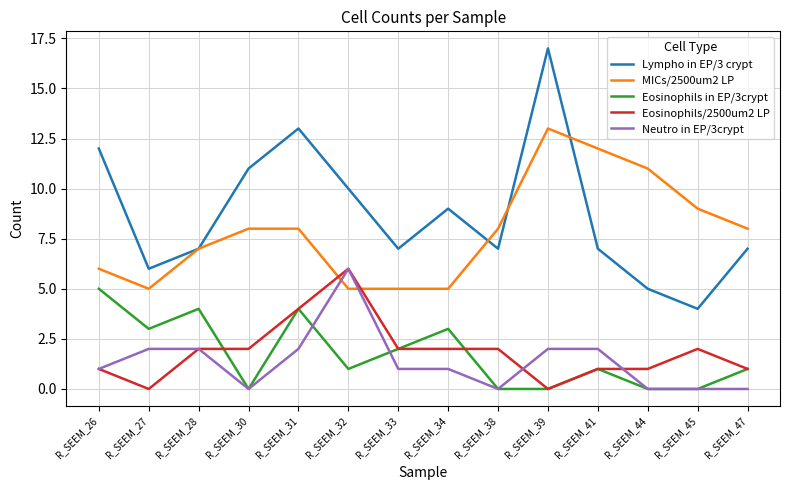

How many MICs/2500um2 LP values are between 5 and 9?

11